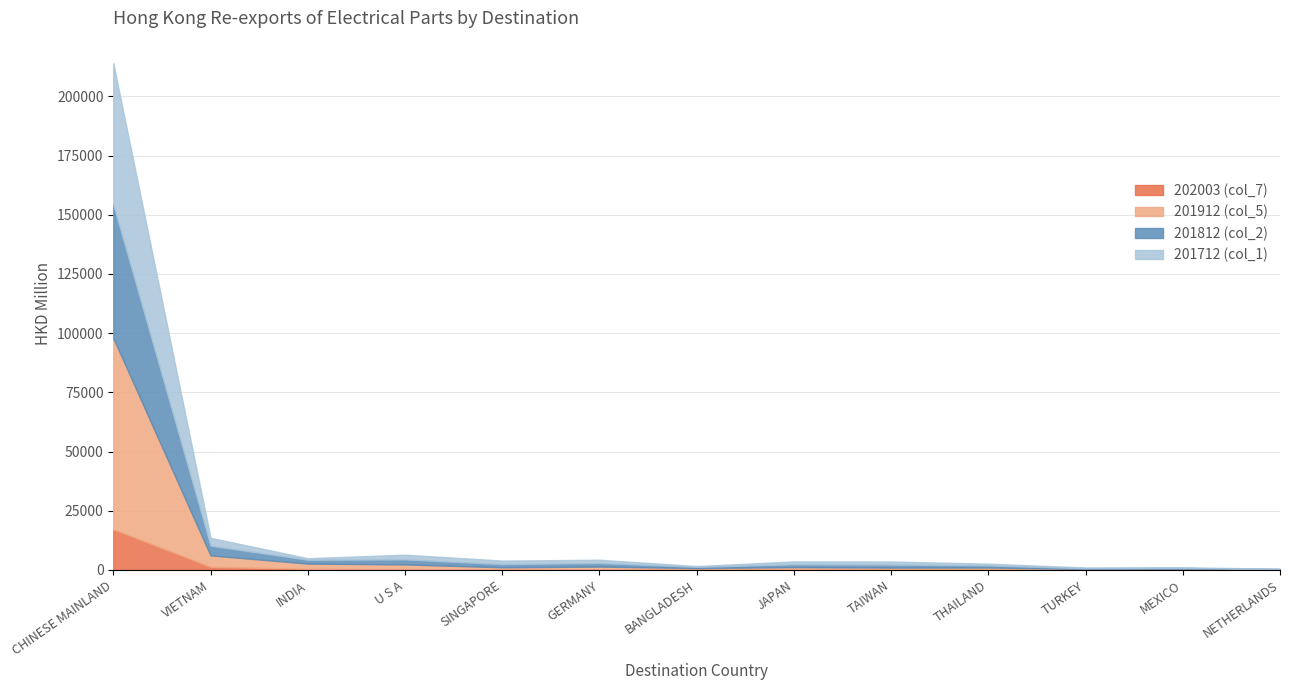

What is the label of the 13th point from the left?

NETHERLANDS